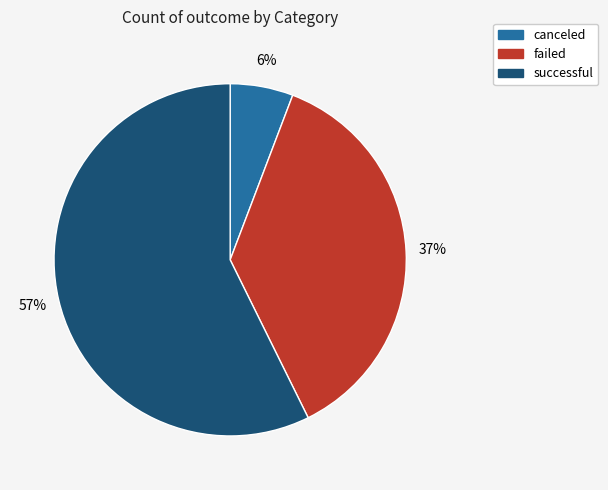

To the nearest percent, what is the combined percentage of canceled and failed?

43%